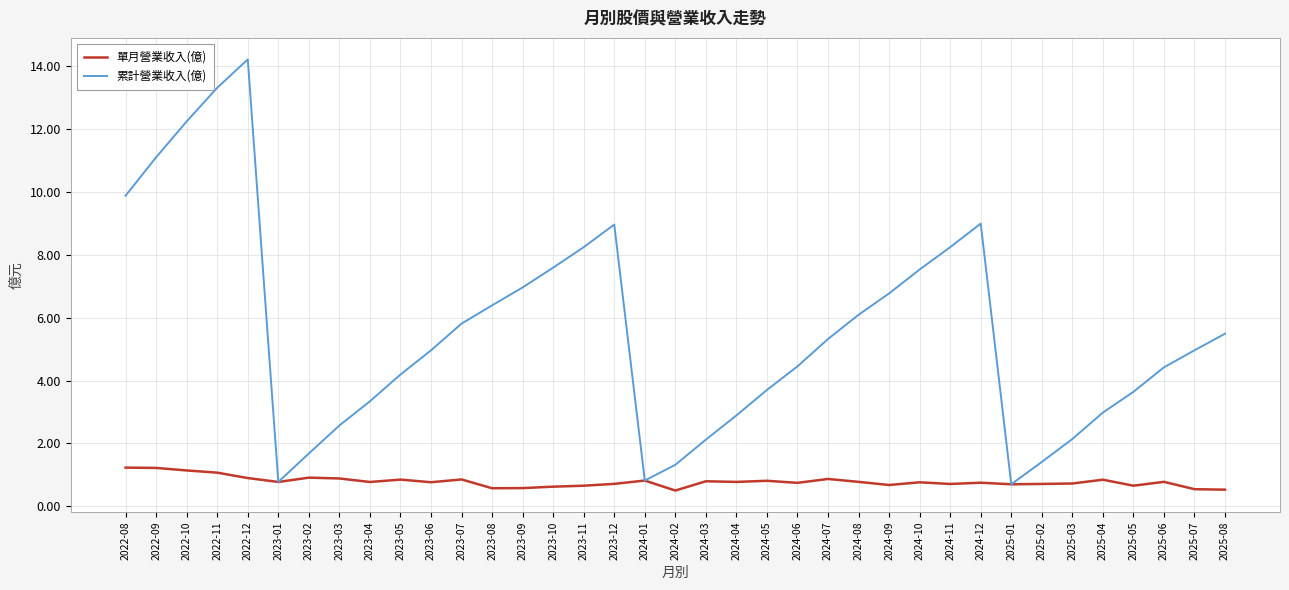

How many interior local peaks does the 累計營業收入(億) series have?

3